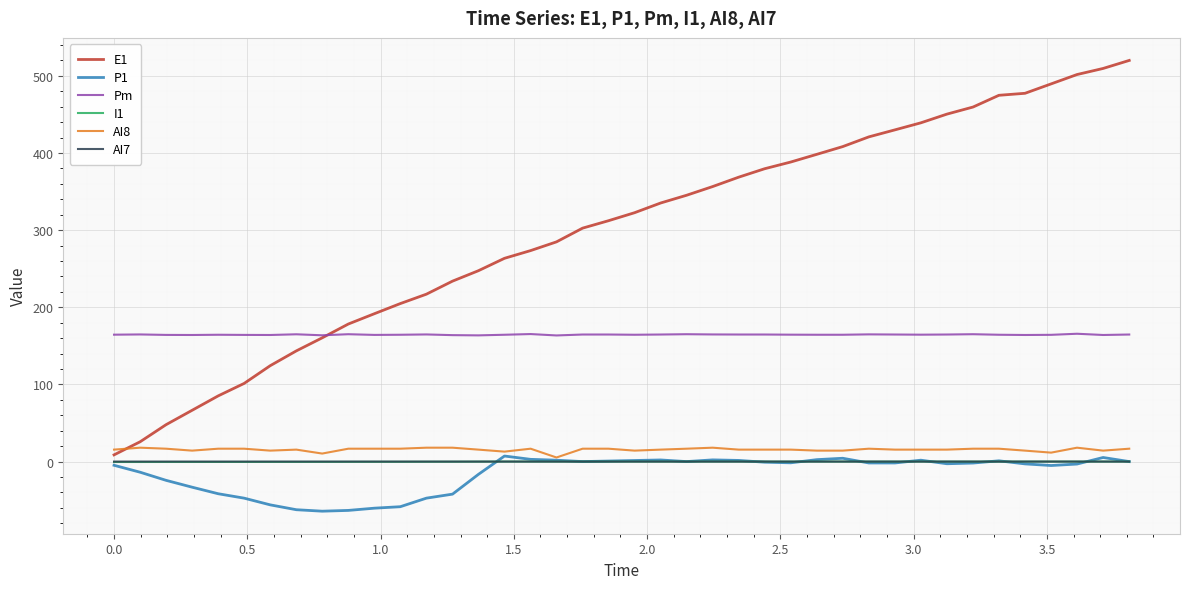

What is the greatest value displayed?

520.0